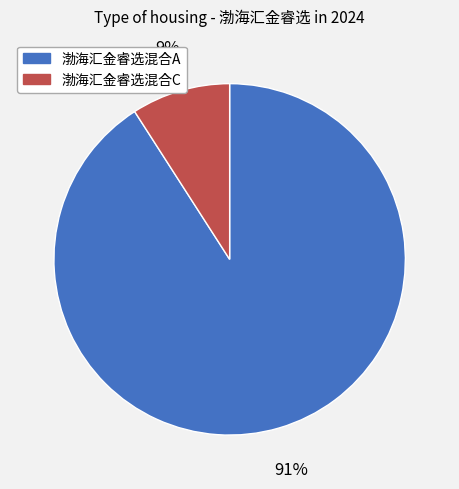

Which category has the biggest portion of the pie?

渤海汇金睿选混合A